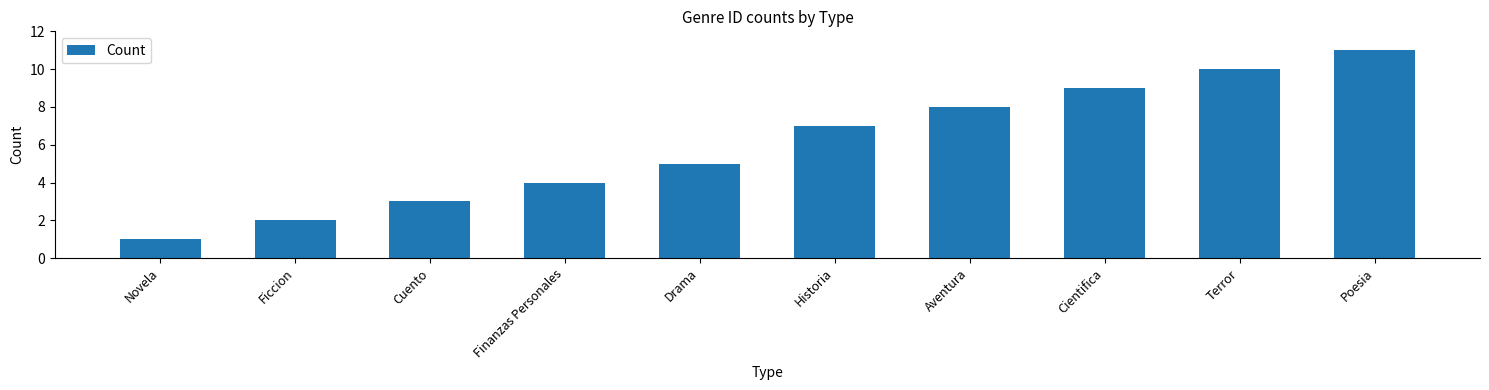

Reading left to right, transcribe all the data shown in this chart.

Novela=1	Ficcion=2	Cuento=3	Finanzas Personales=4	Drama=5	Historia=7	Aventura=8	Cientifica=9	Terror=10	Poesia=11